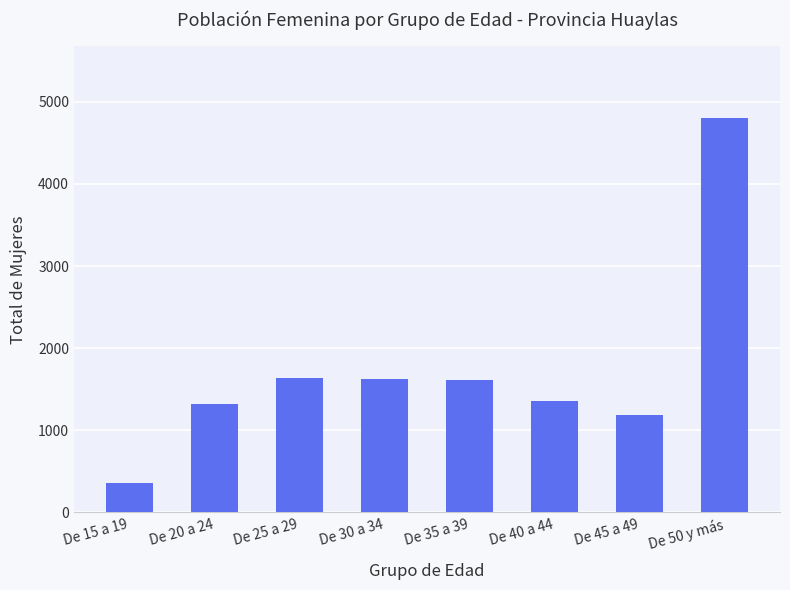

Which has a higher value, De 25 a 29 or De 15 a 19?

De 25 a 29